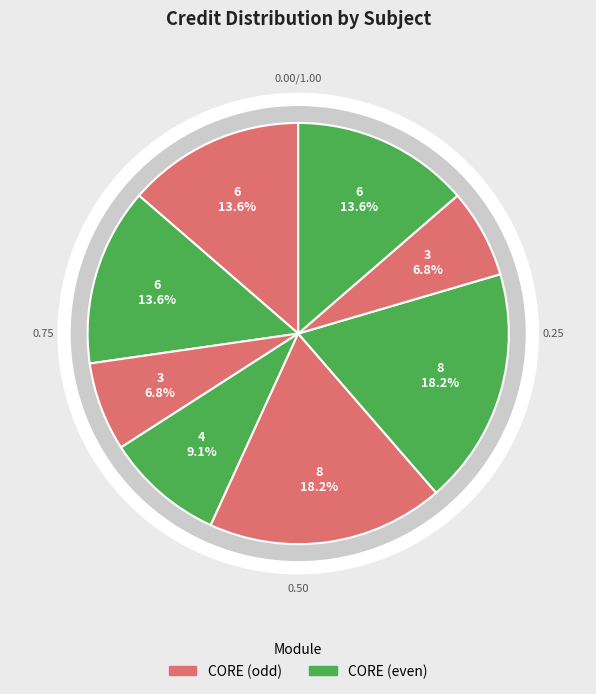

Which has a higher value, PH102 or EE102?

PH102